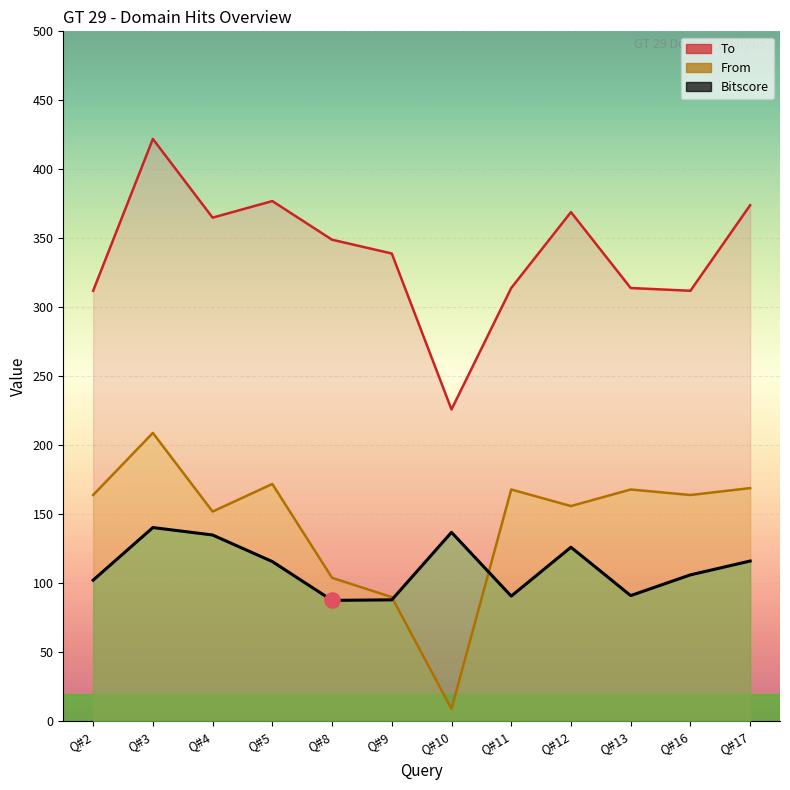

What is the total value across all series at Q#9?

517.0